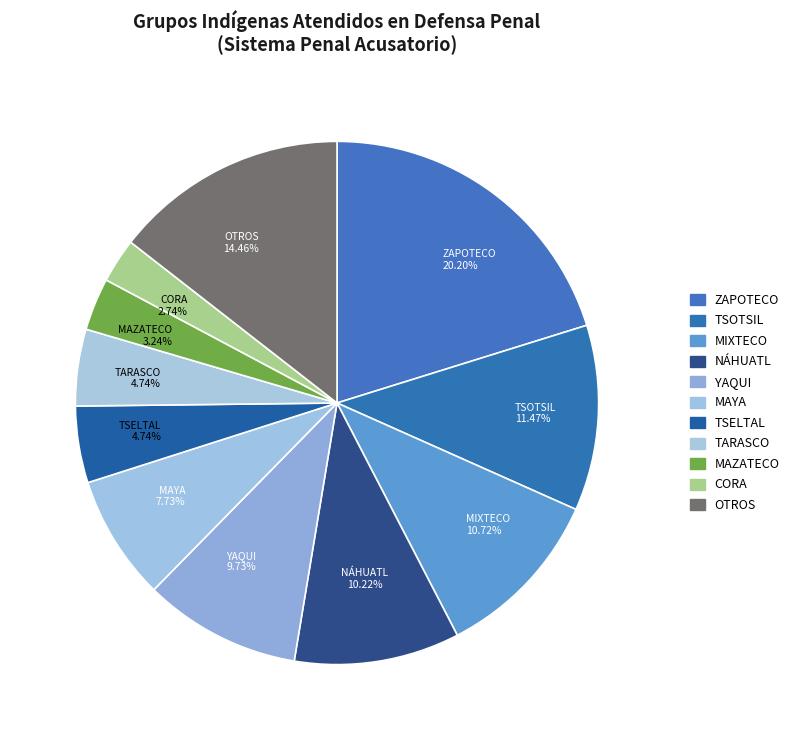

How many slices are in this pie chart?

11